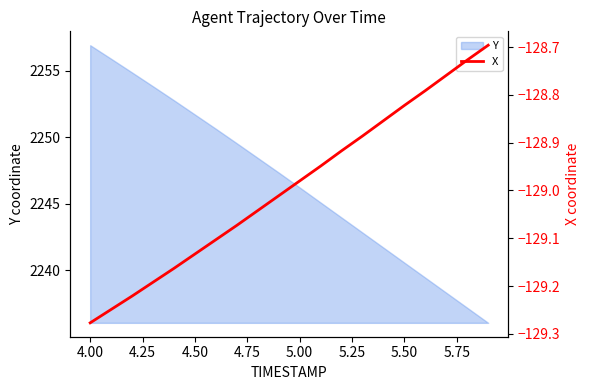

What is the lowest value of the Y series?

2236.1